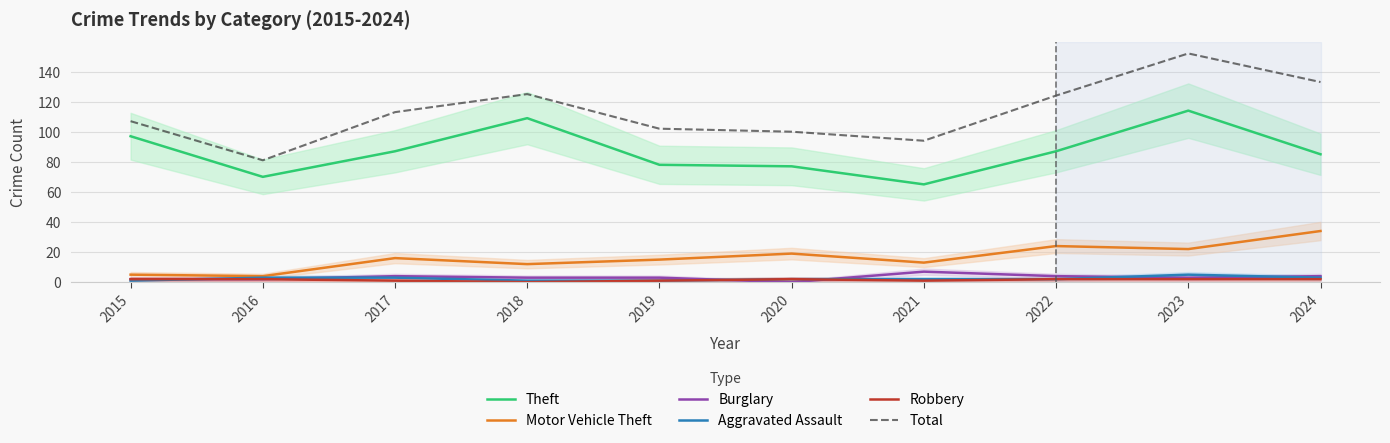

Reading left to right, extract all data points from this chart.

Theft: 2015=97	2016=70	2017=87	2018=109	2019=78	2020=77	2021=65	2022=87	2023=114	2024=85
Motor Vehicle Theft: 2015=5	2016=4	2017=16	2018=12	2019=15	2020=19	2021=13	2022=24	2023=22	2024=34
Burglary: 2015=2	2016=2	2017=4	2018=3	2019=3	2020=0	2021=7	2022=4	2023=3	2024=4
Aggravated Assault: 2015=1	2016=3	2017=3	2018=1	2019=1	2020=2	2021=2	2022=2	2023=5	2024=3
Robbery: 2015=2	2016=2	2017=1	2018=0	2019=1	2020=2	2021=1	2022=2	2023=2	2024=2
Total: 2015=107	2016=81	2017=113	2018=125	2019=102	2020=100	2021=94	2022=124	2023=152	2024=133